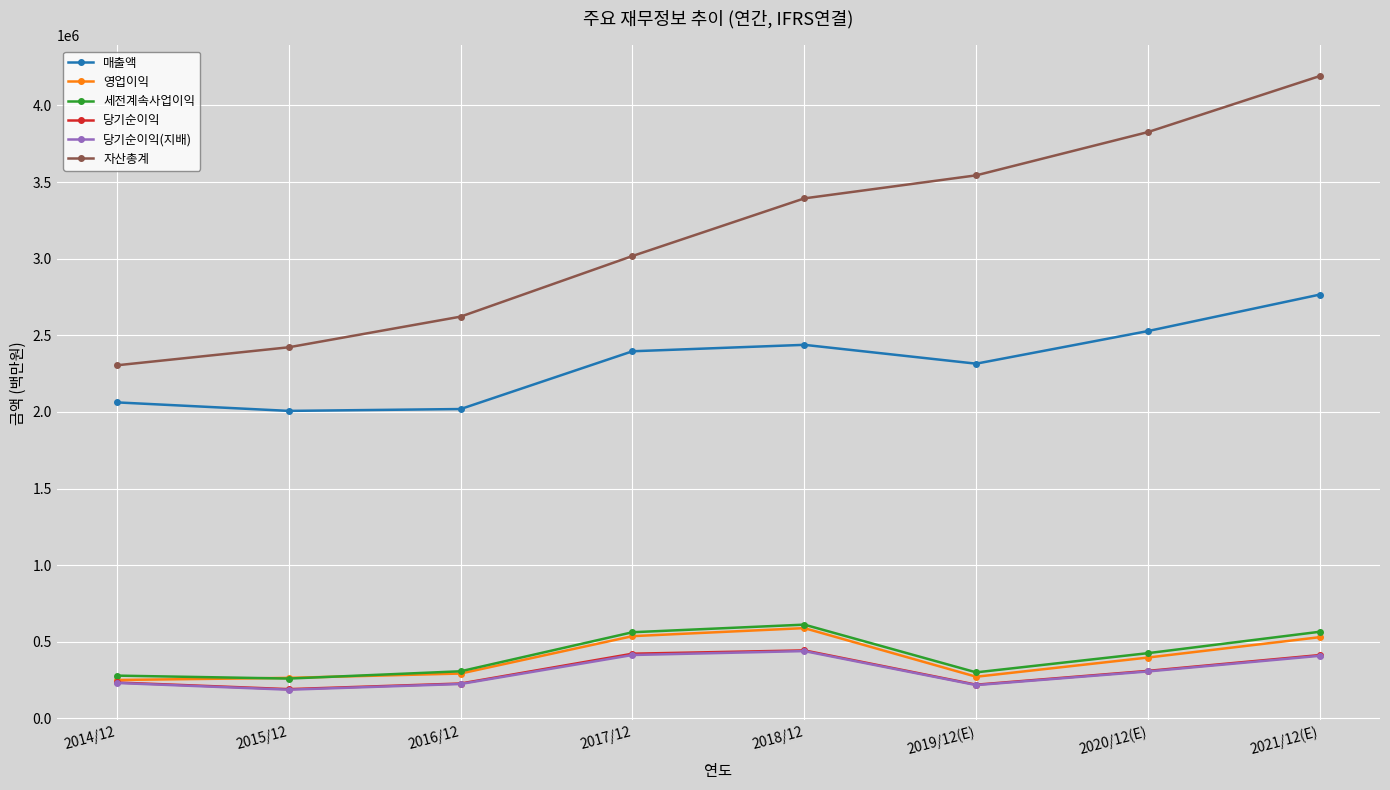

The value of 매출액 at 2021/12(E) is 1593679. True or false?

False